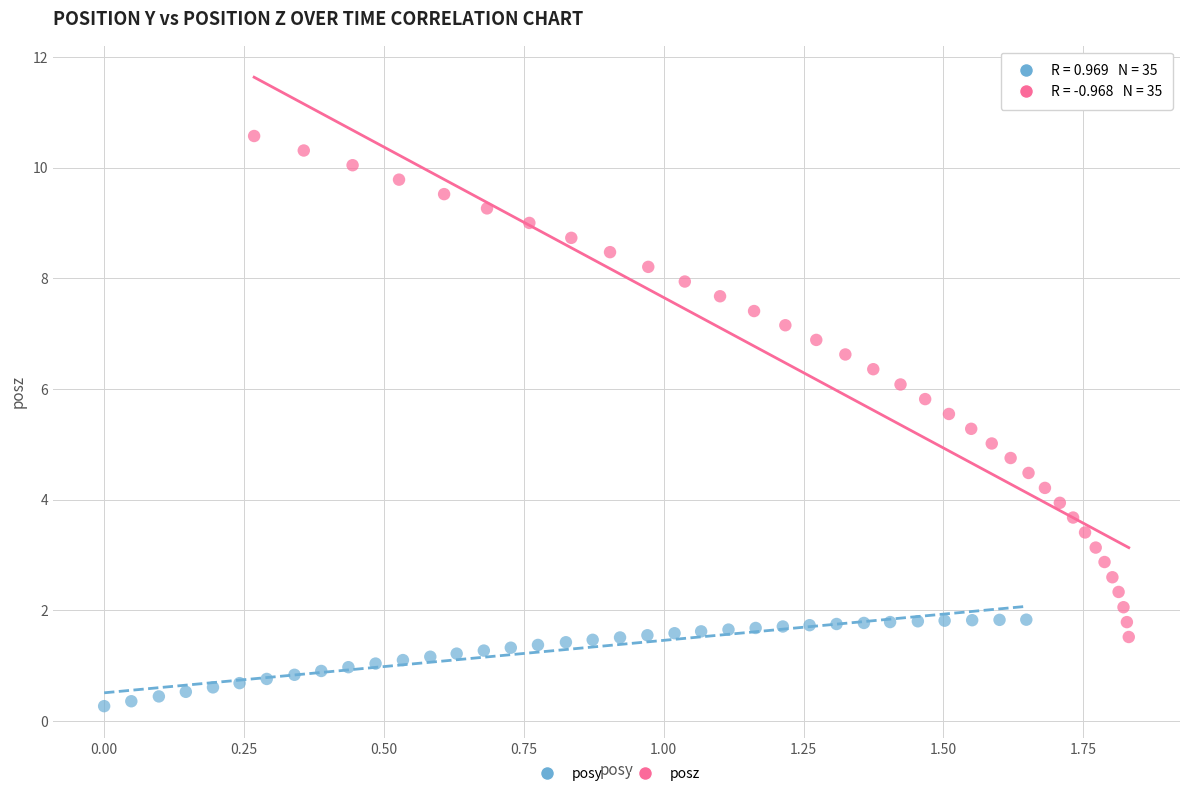

Which series contains the highest Y value?

posz